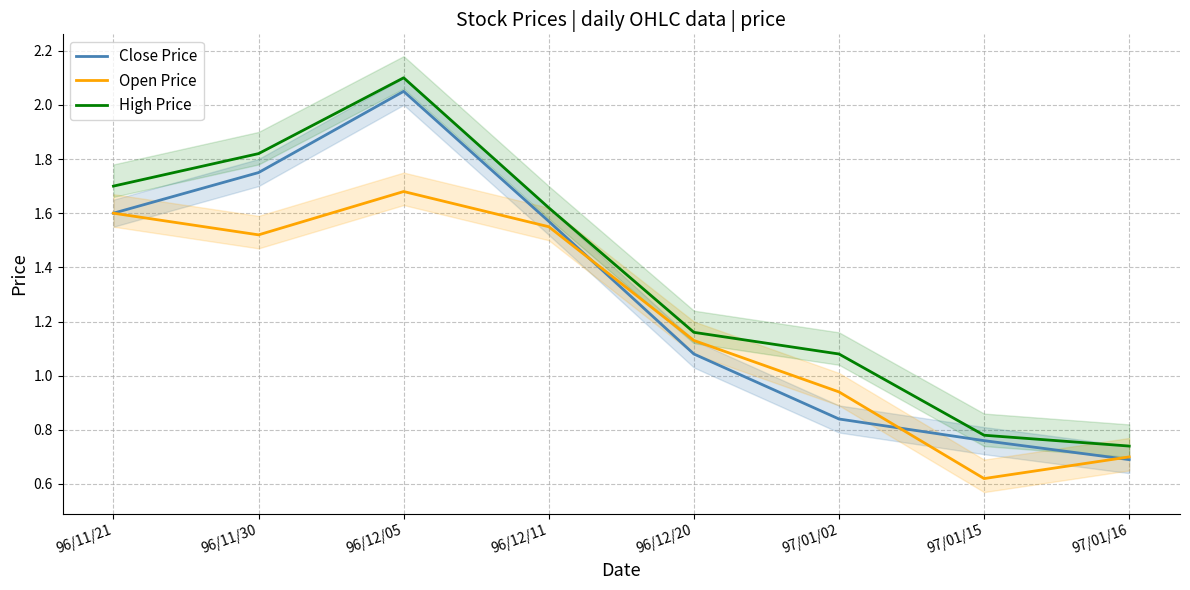

What is the total value across all series at 96/12/05?

5.8